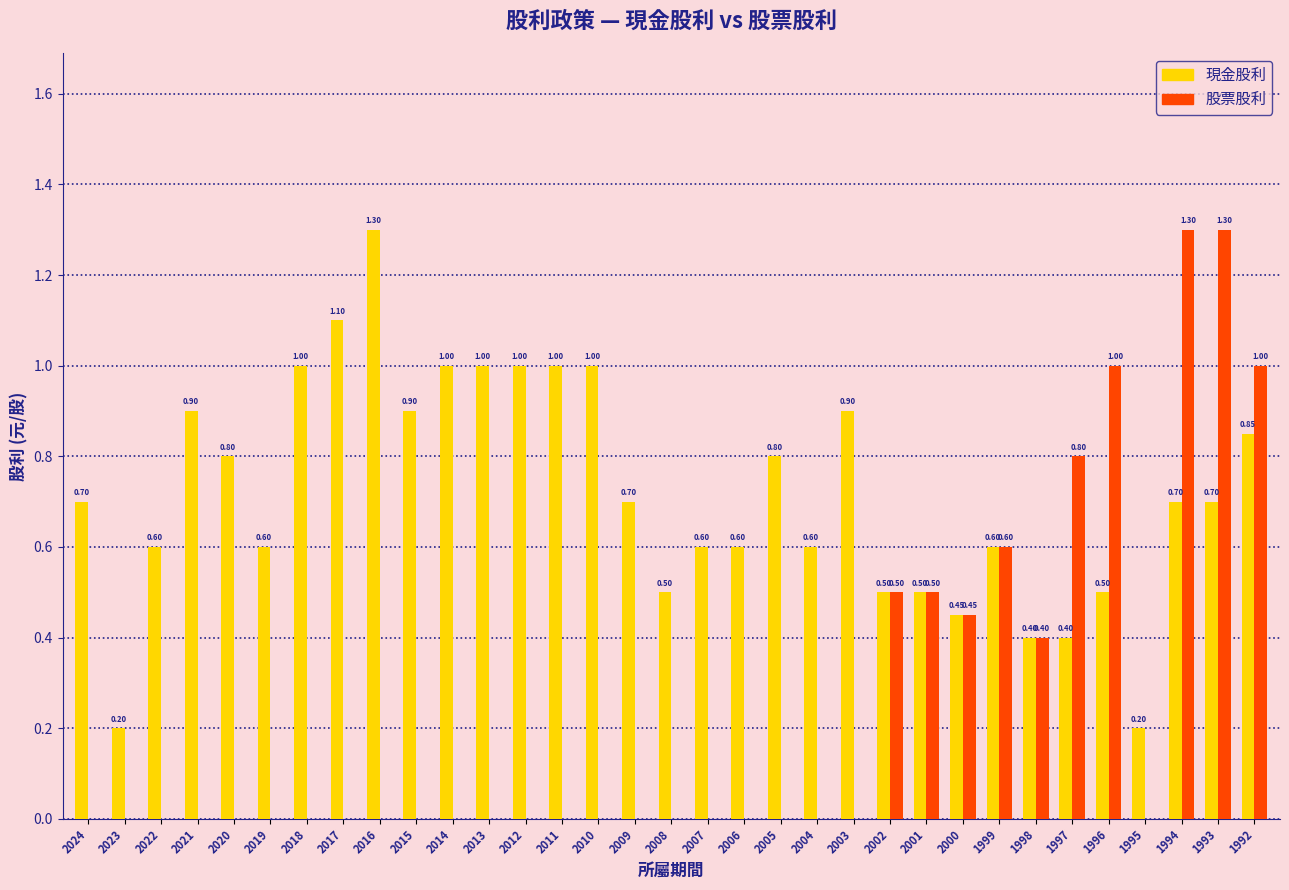

Which series changed the most between 2020 and 2013?

現金股利